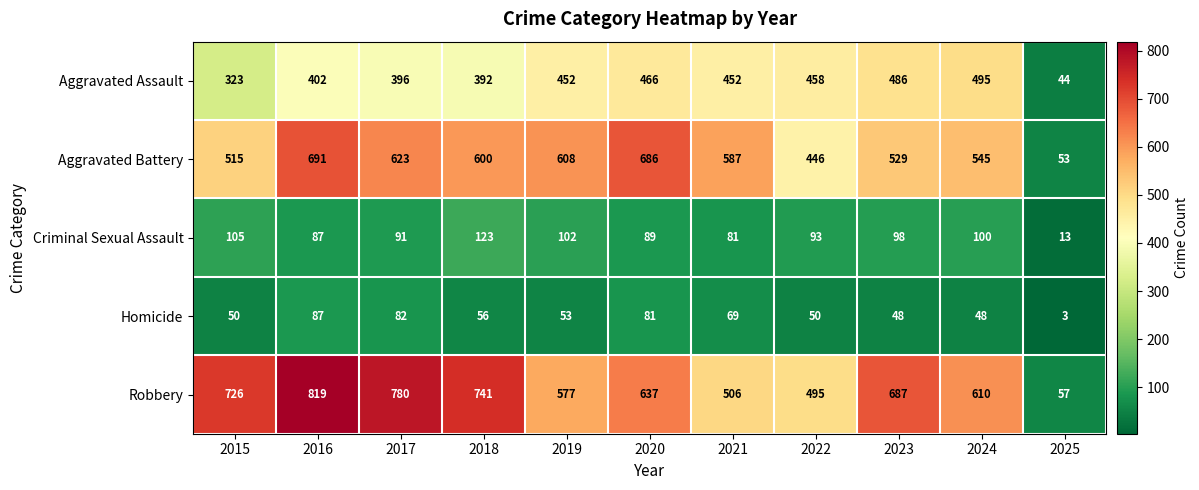

At 2021, list the series in order from smallest to largest.

Homicide, Criminal Sexual Assault, Aggravated Assault, Robbery, Aggravated Battery